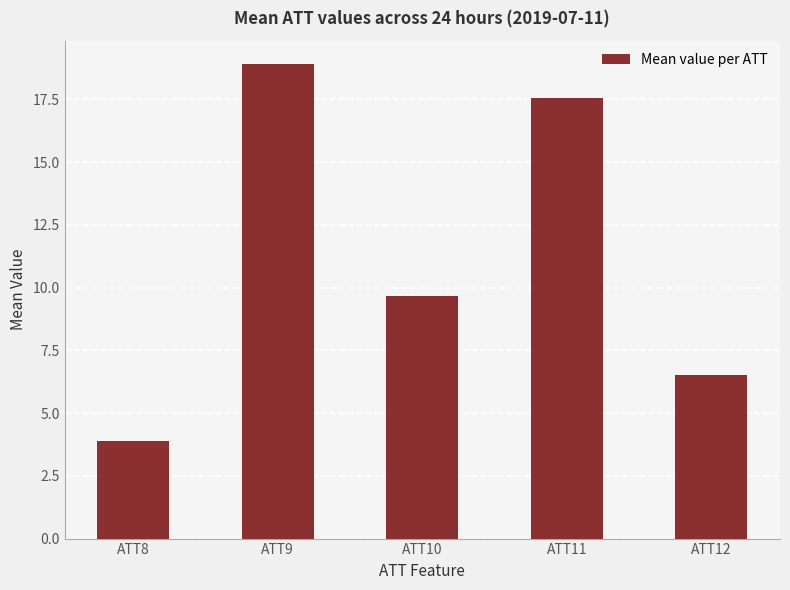

Reading right to left, transcribe all the data shown in this chart.

6.5	17.6	9.7	18.9	3.9